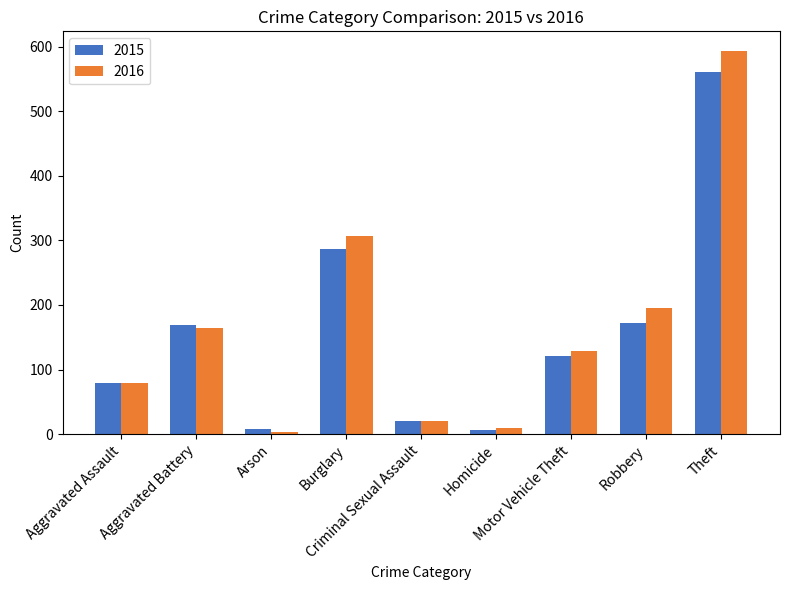

The 2015 series shows 561 at Theft. True or false?

True